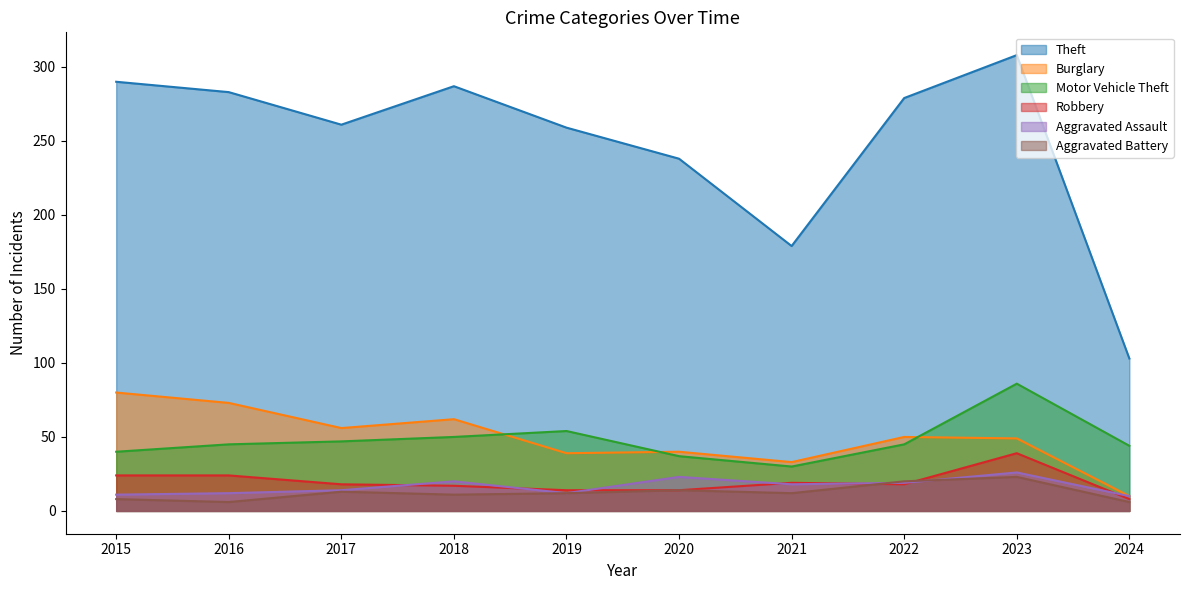

How many lines are shown in the chart?

6